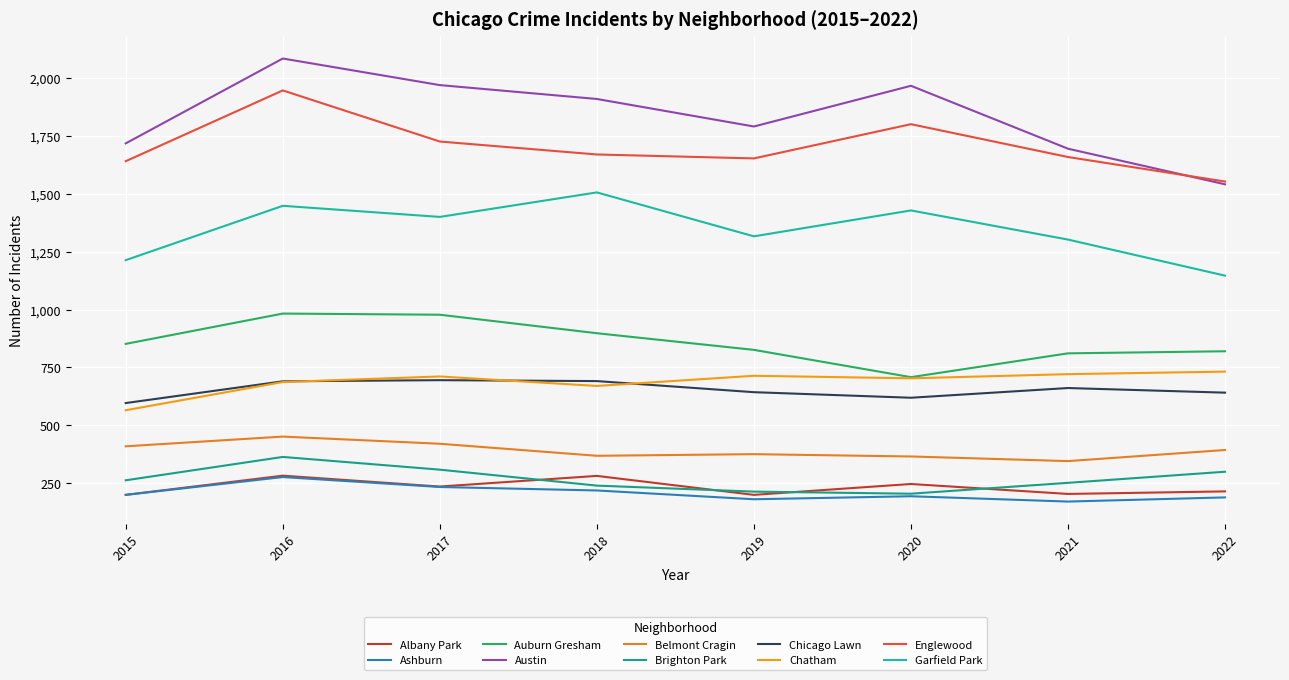

At how many categories does at least one series exceed 353?

8